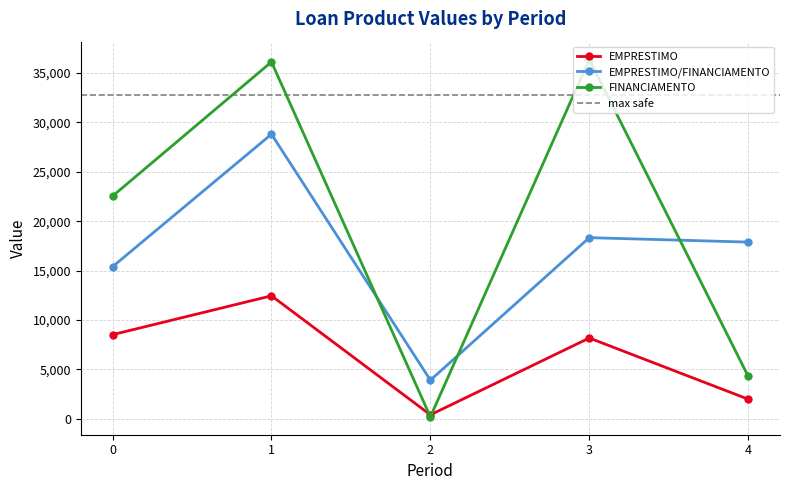

True or false: EMPRESTIMO/FINANCIAMENTO and EMPRESTIMO intersect in this chart.

False